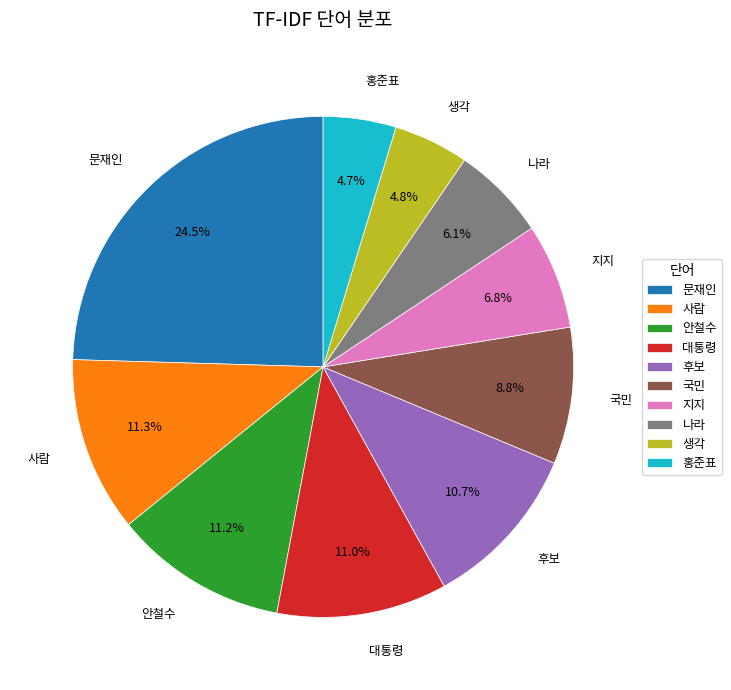

To the nearest percent, what percentage of the pie is 지지?

7%